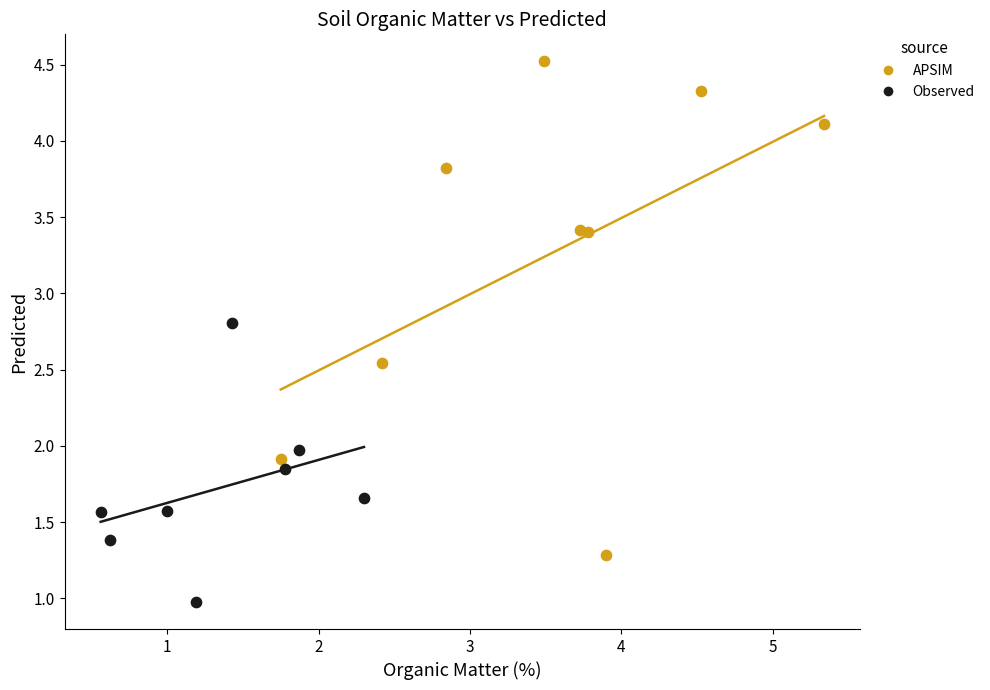

Which series contains the lowest Y value?

Observed